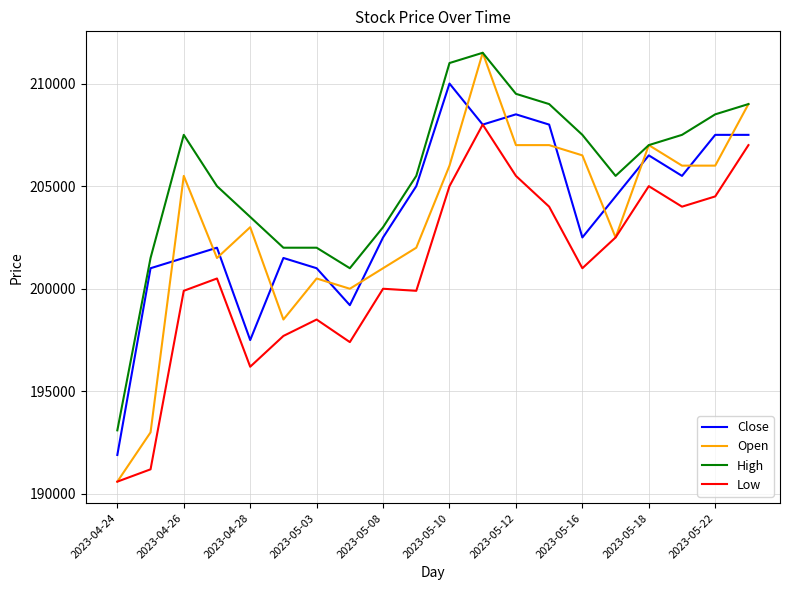

True or false: Close and High intersect in this chart.

False